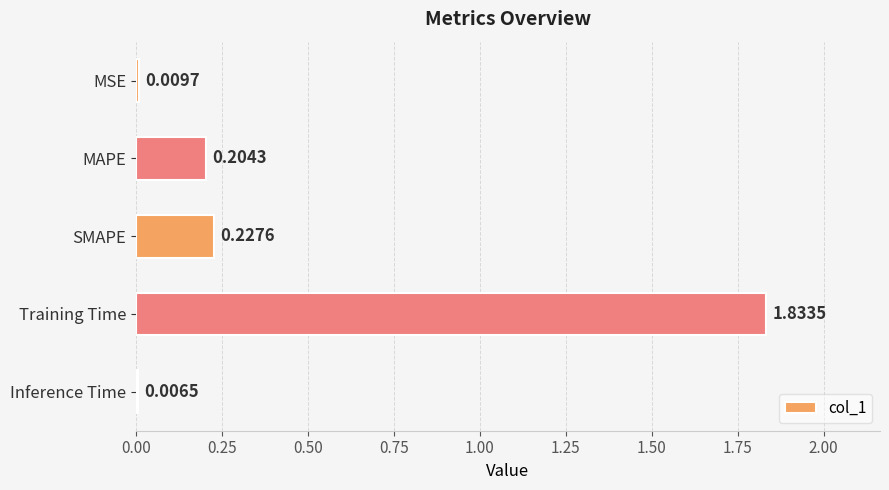

How many data points does each series have?

5